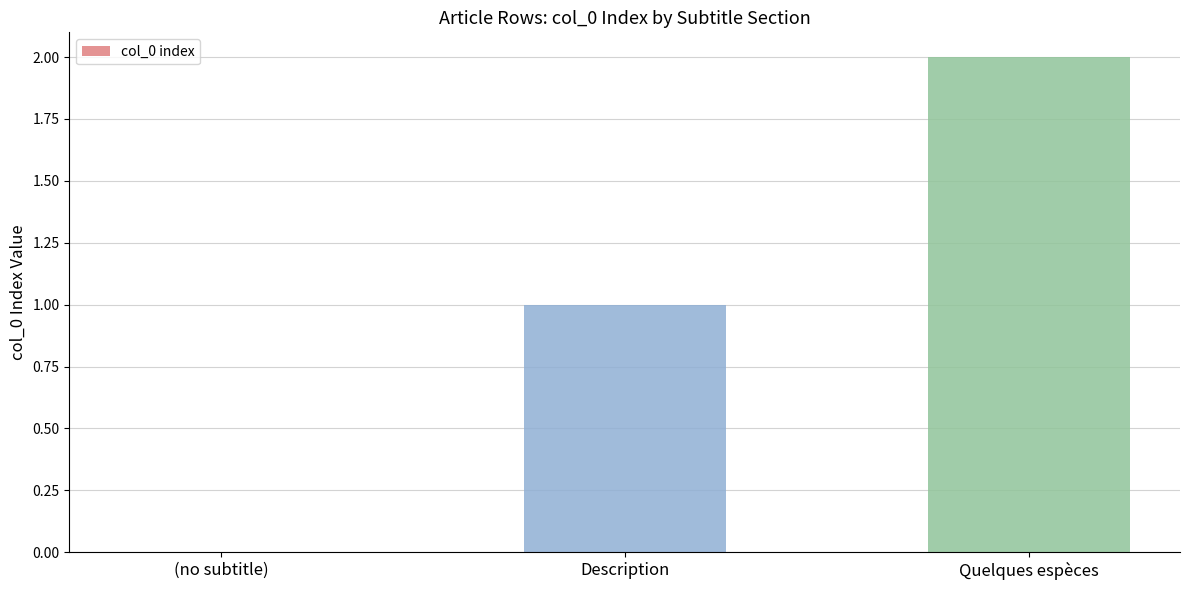

True or false: the data shows 1 at Description.

True